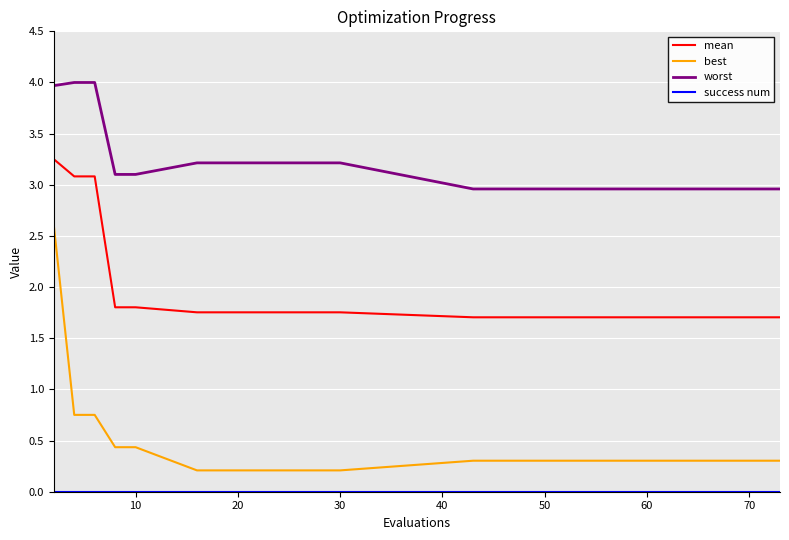

Does the chart display data point markers on the line(s)?

No